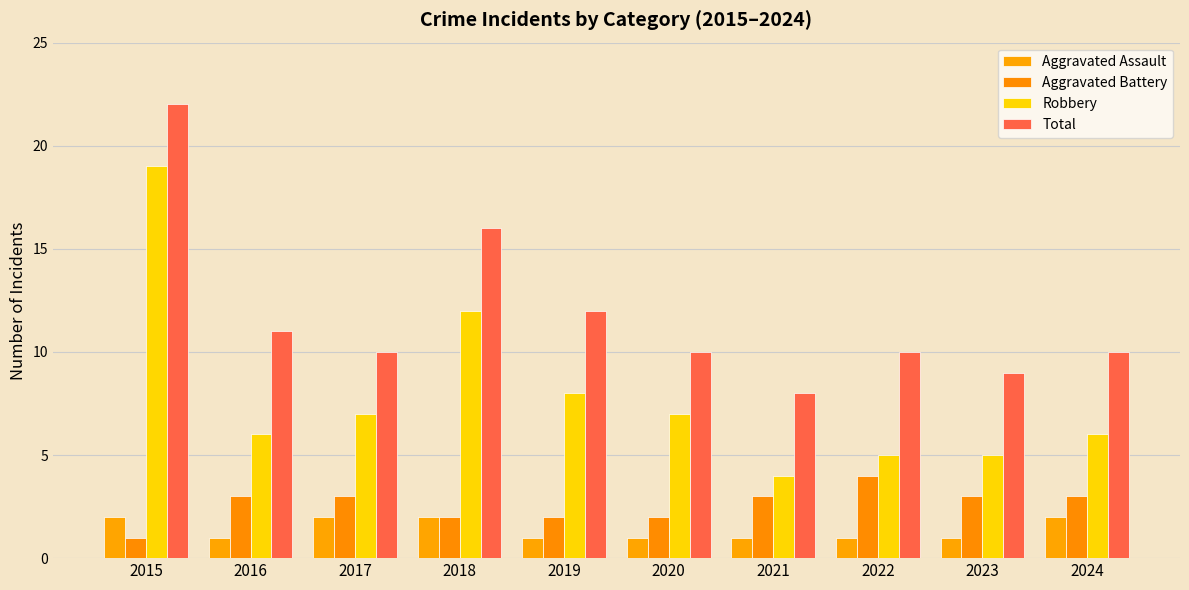

What is the total value across all series at 2017?

22